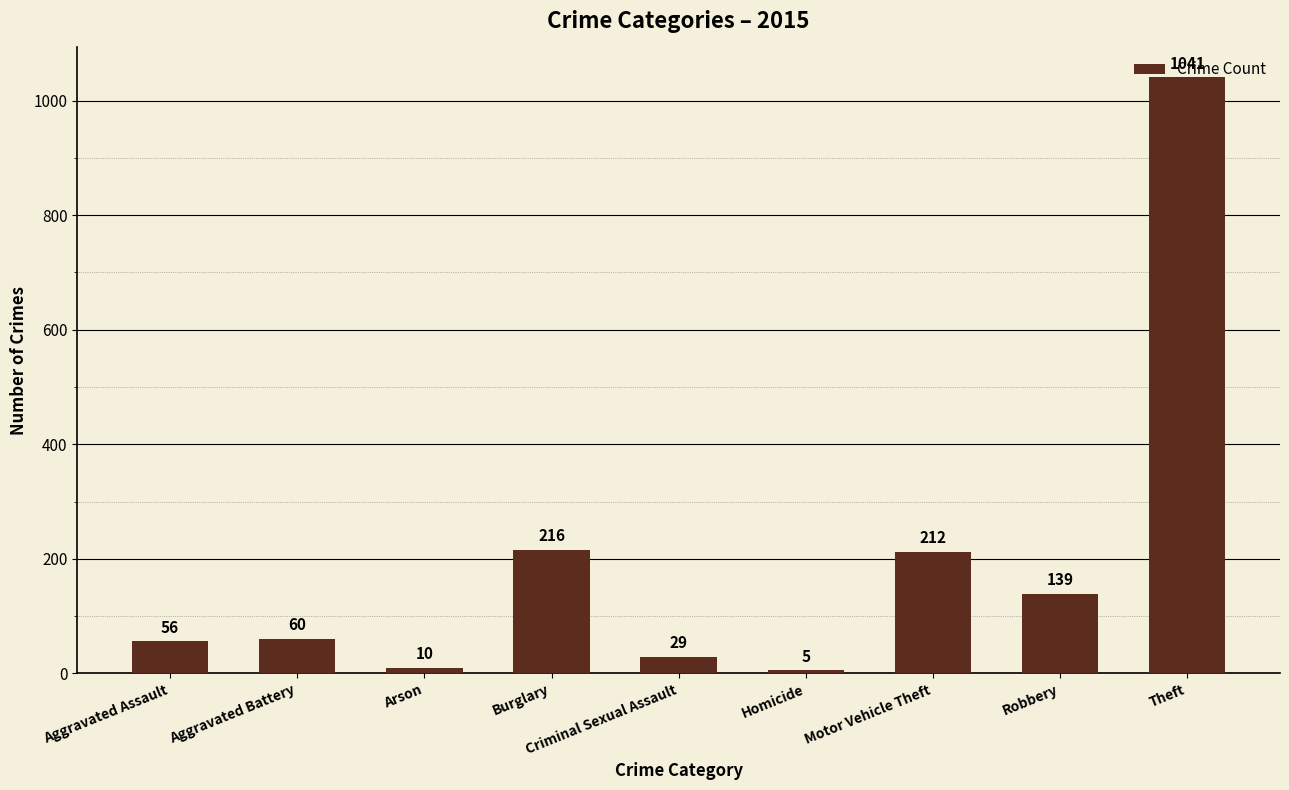

Reading left to right, list all the values displayed in this chart.

56	60	10	216	29	5	212	139	1041